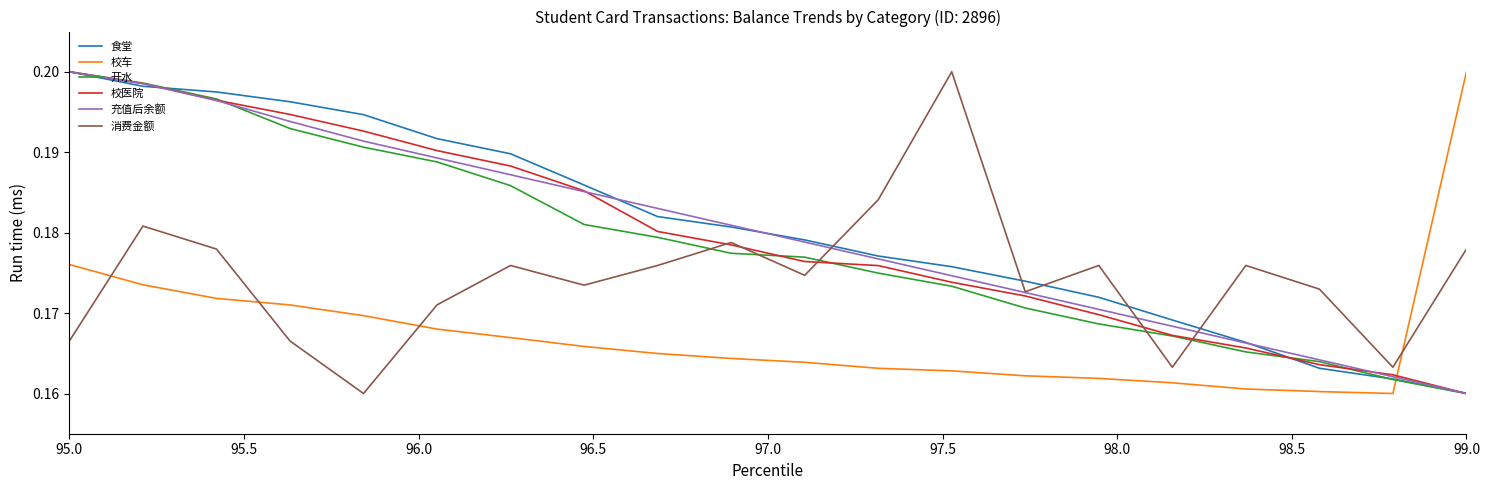

Count the number of data series in this chart.

6